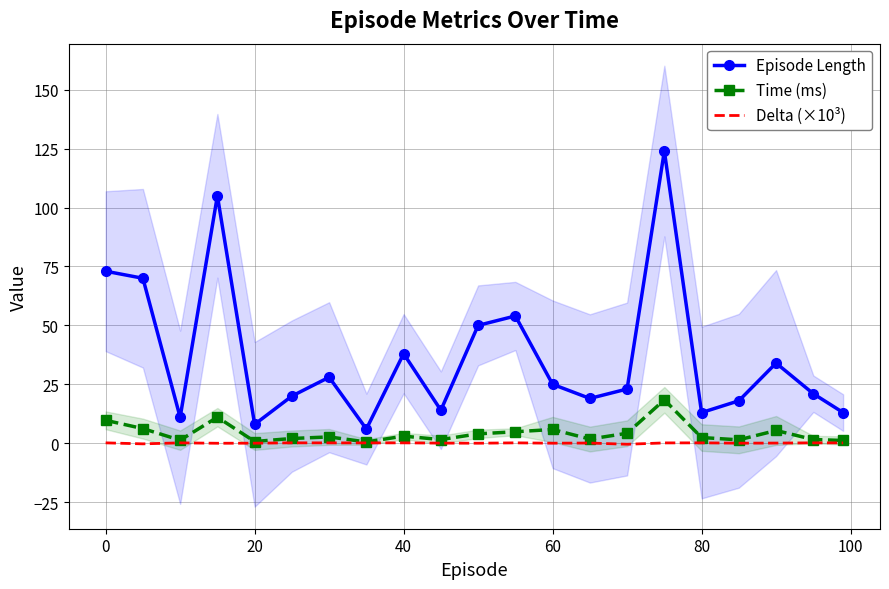

How many values in the Episode Length series exceed 23?

10